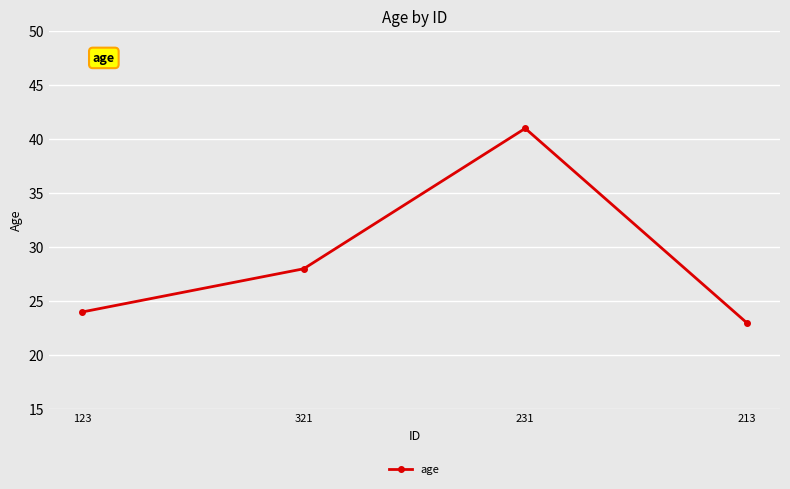

What is the difference between the maximum and minimum values?

18